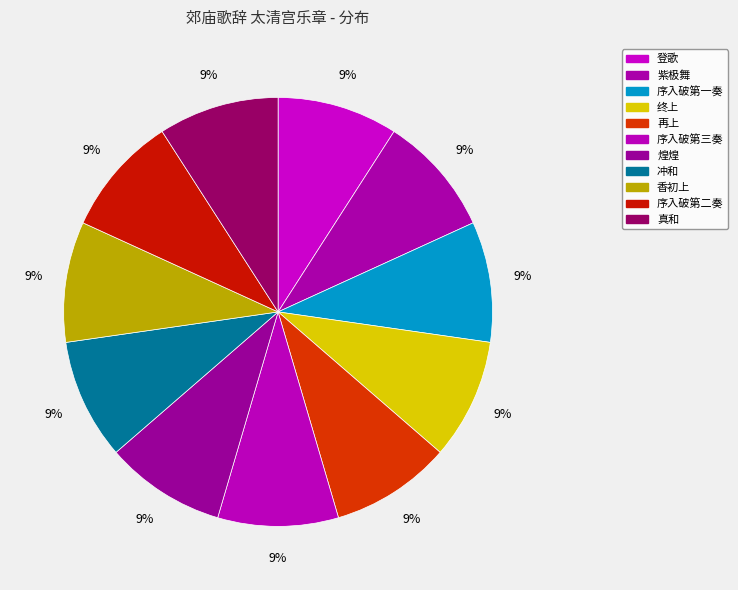

Which category has the smallest portion of the pie?

序入破第一奏